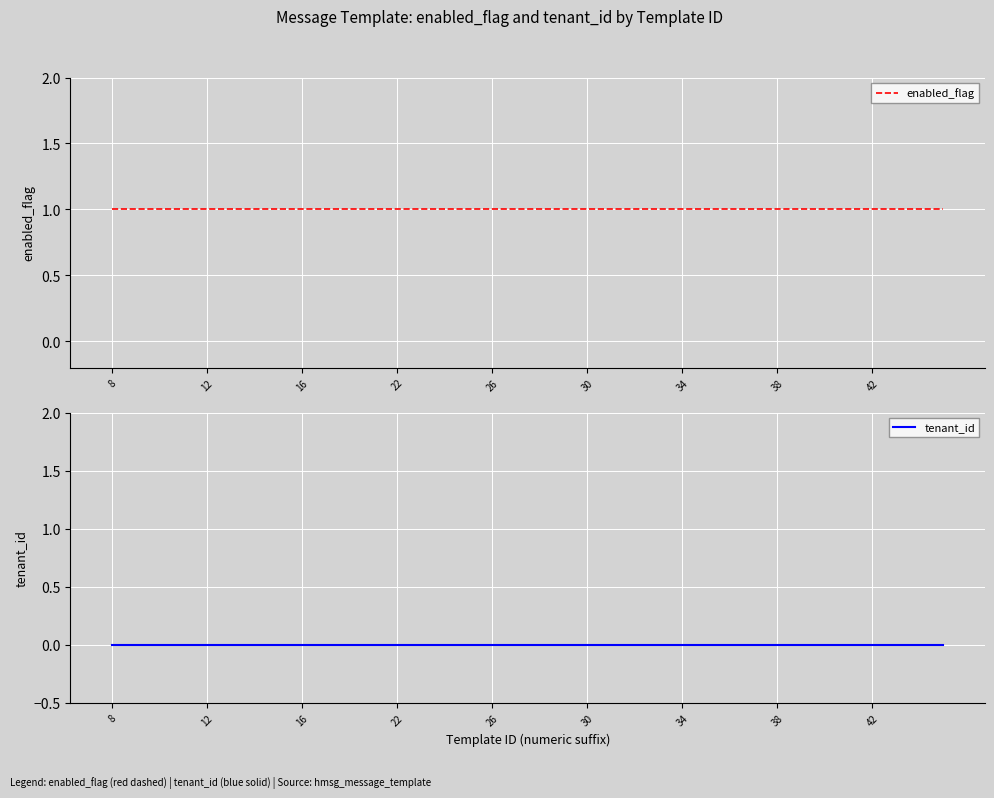

Which has a higher value, 27 or 16?

27